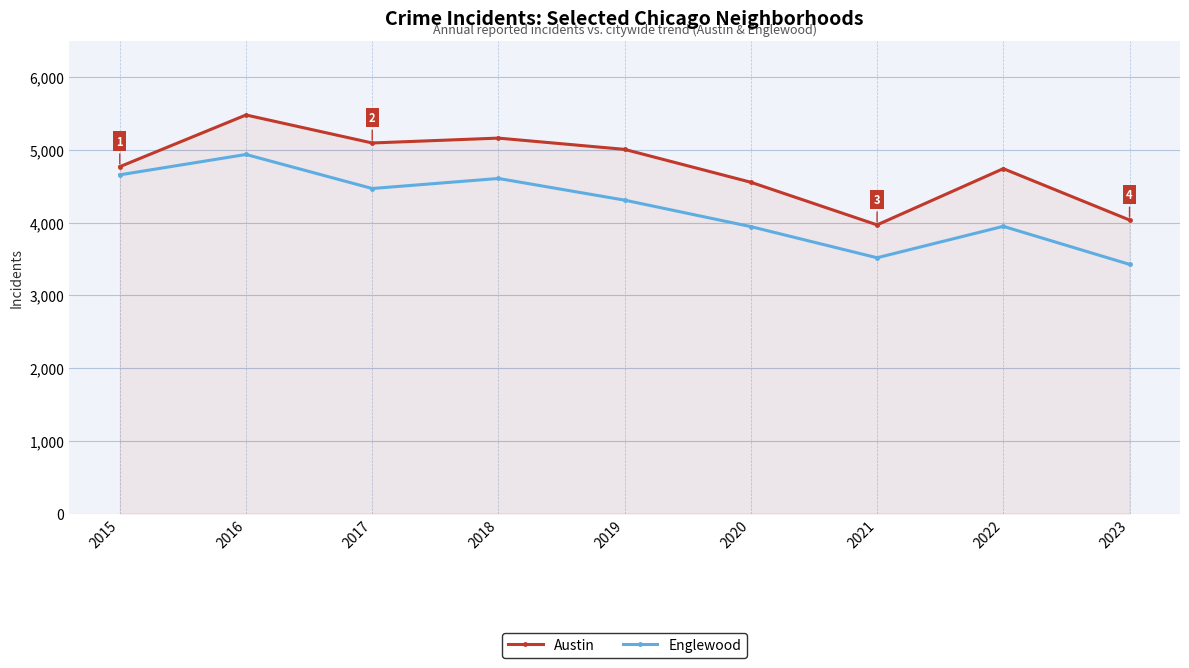

How many lines are shown in the chart?

2